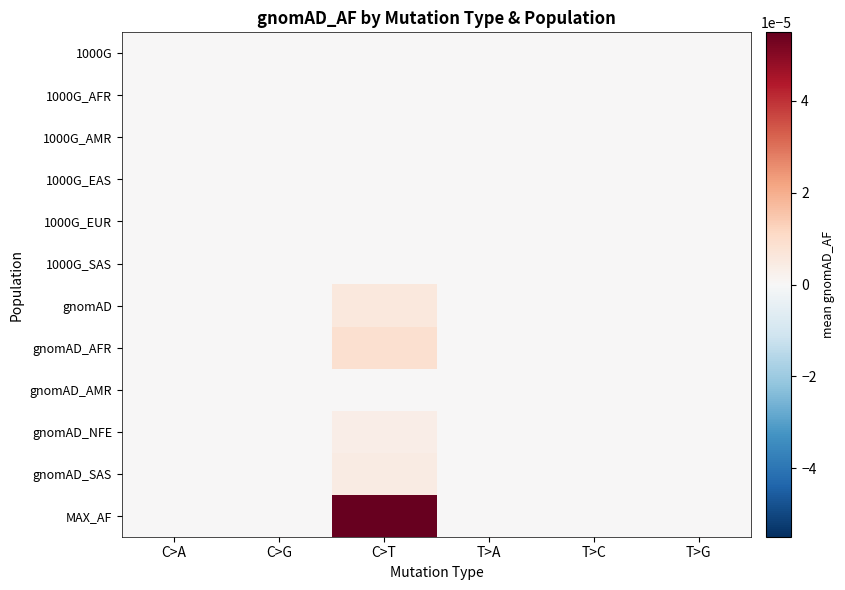

Rank the series by their maximum value, from highest to lowest.

MAX_AF, gnomAD_AFR, gnomAD, gnomAD_SAS, gnomAD_NFE, 1000G, 1000G_AFR, 1000G_AMR, 1000G_EAS, 1000G_EUR, 1000G_SAS, gnomAD_AMR